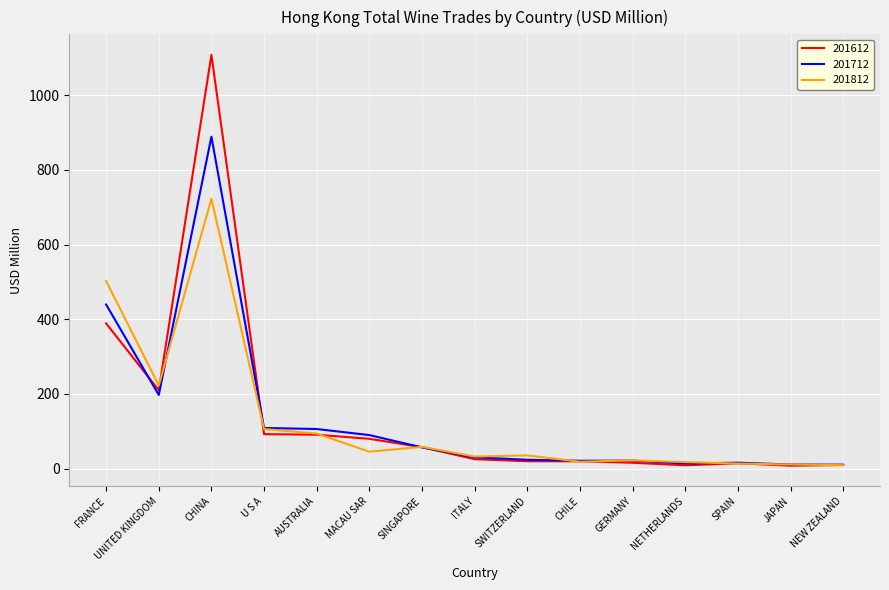

Rank the series by their maximum value, from highest to lowest.

201612, 201712, 201812